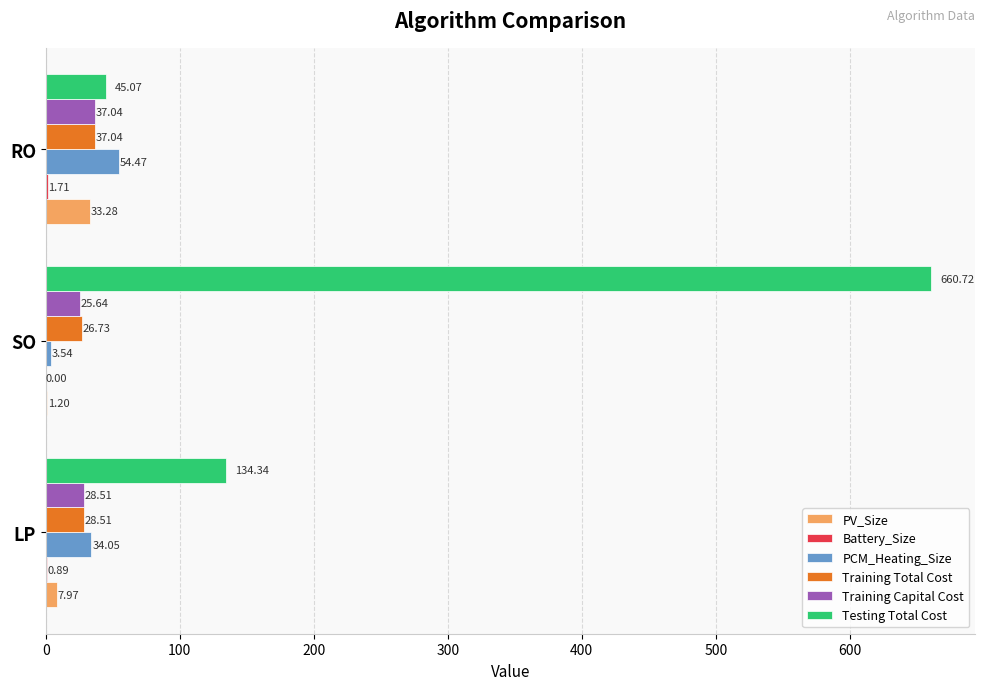

Which series changed the most between SO and RO?

Testing Total Cost